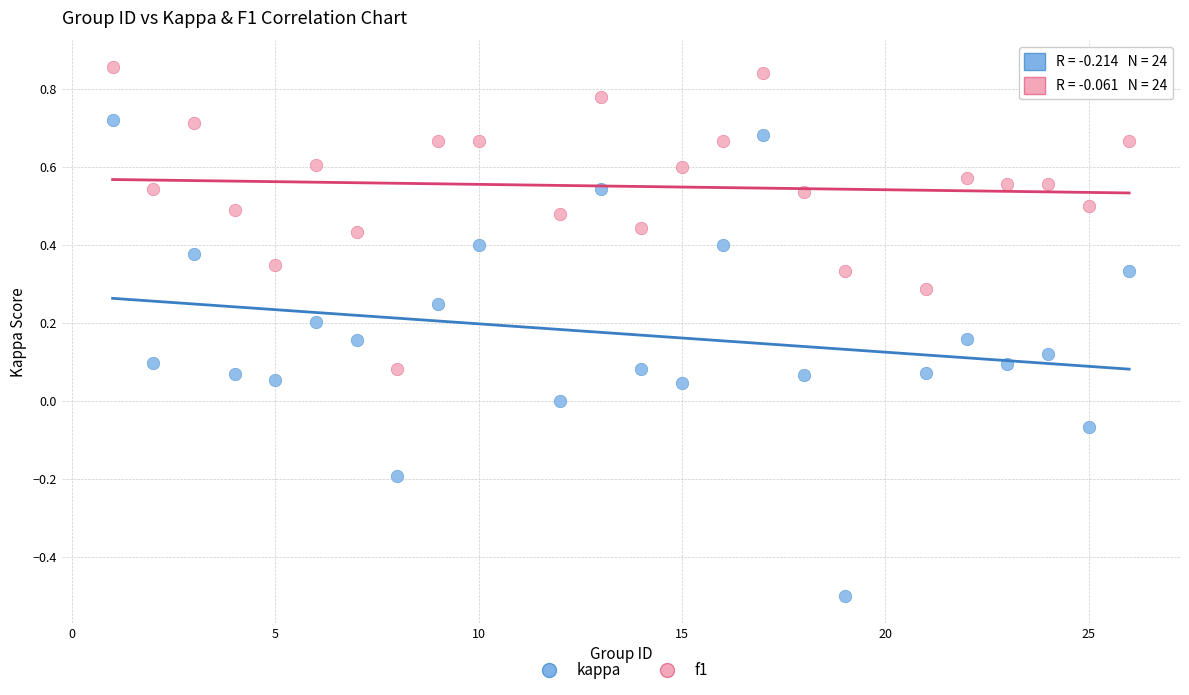

Across all data points, what is the range of Y values (max minus min)?

1.4